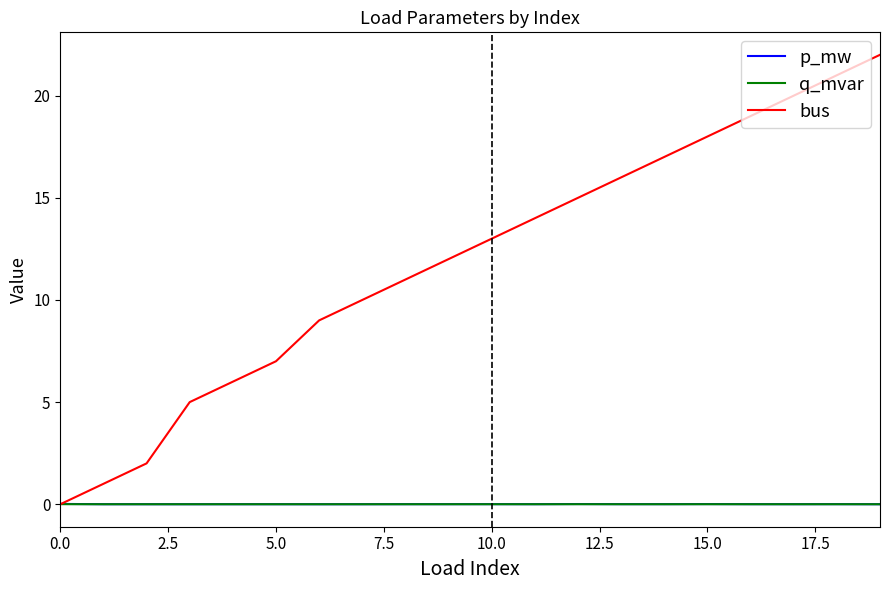

Which series has the largest range (max minus min)?

bus